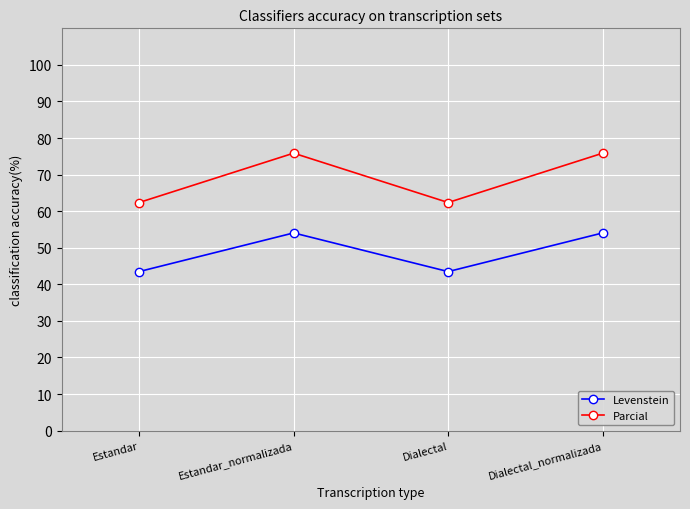

What is the maximum value shown in the chart?

75.9